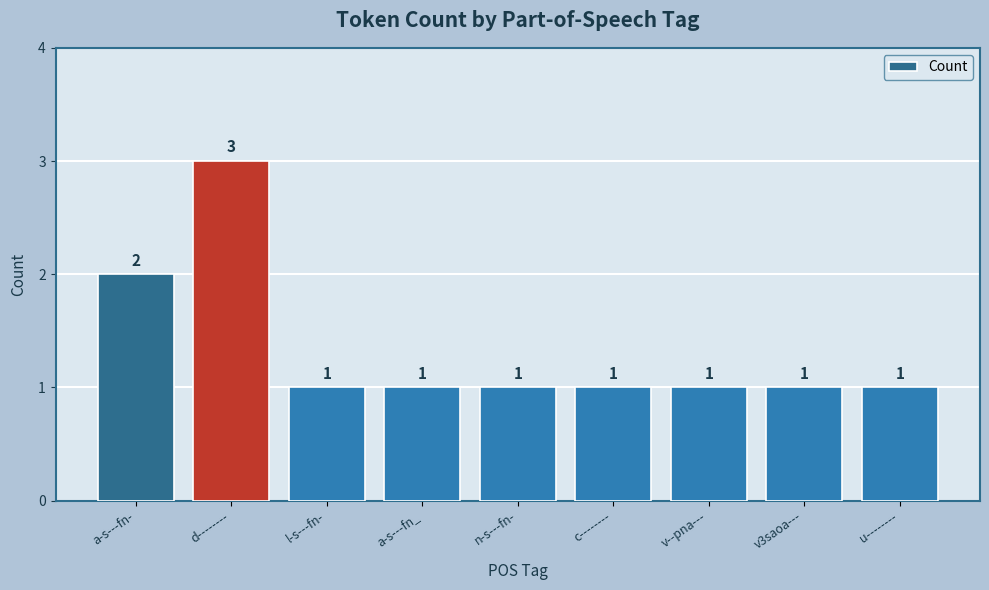

Reading left to right, what are all the values shown in this chart?

2	3	1	1	1	1	1	1	1